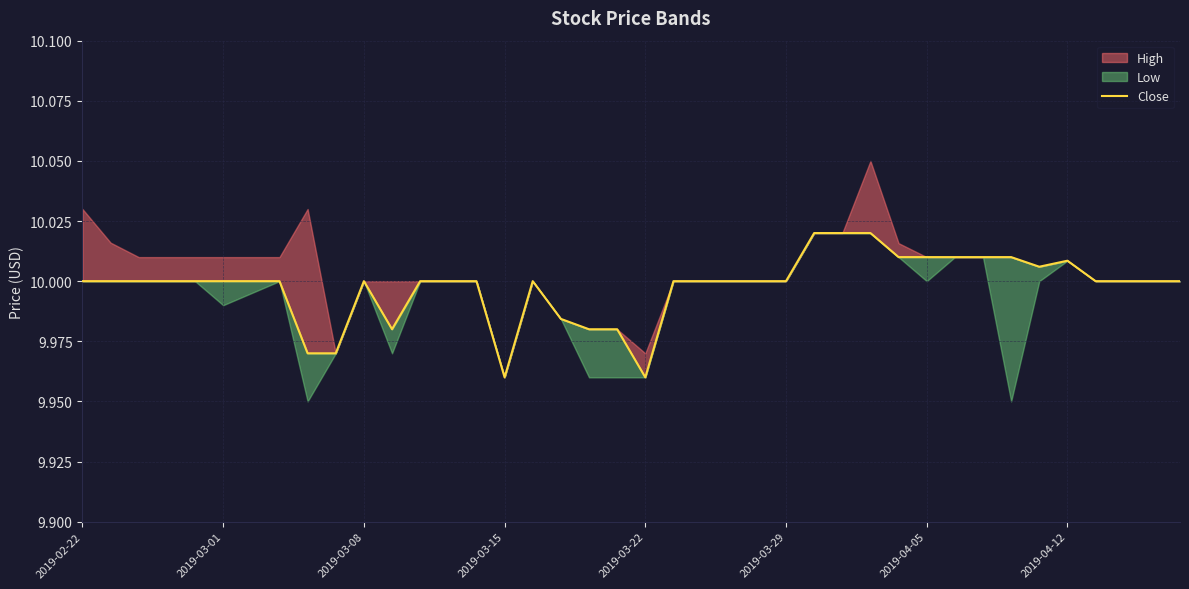

What is the value of the 36th point from the left?

10.0